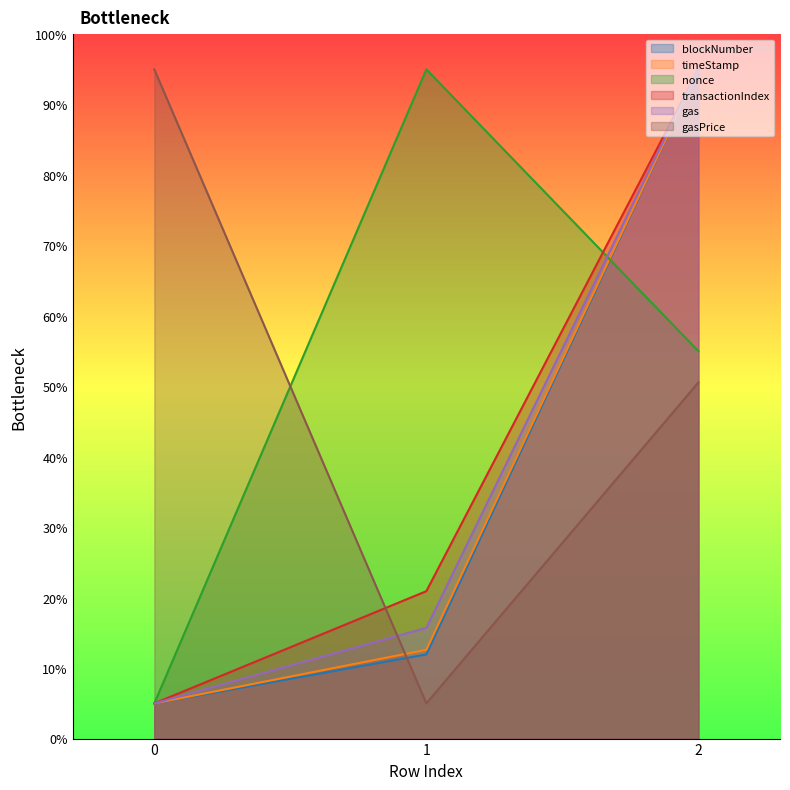

What is the sum of the nonce values at 0 and 1?

100.0